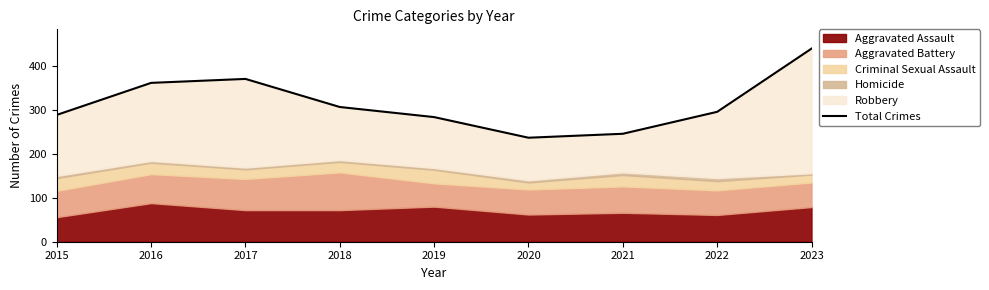

How many interior local peaks (higher than both neighbors) does the data have?

1